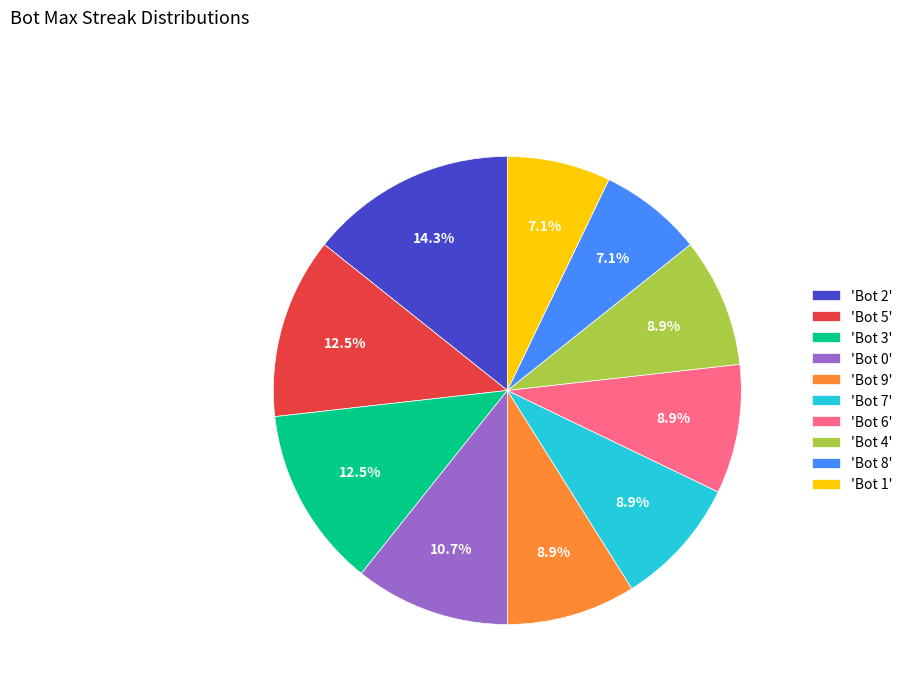

What is the largest slice in the pie chart?

'Bot 2'